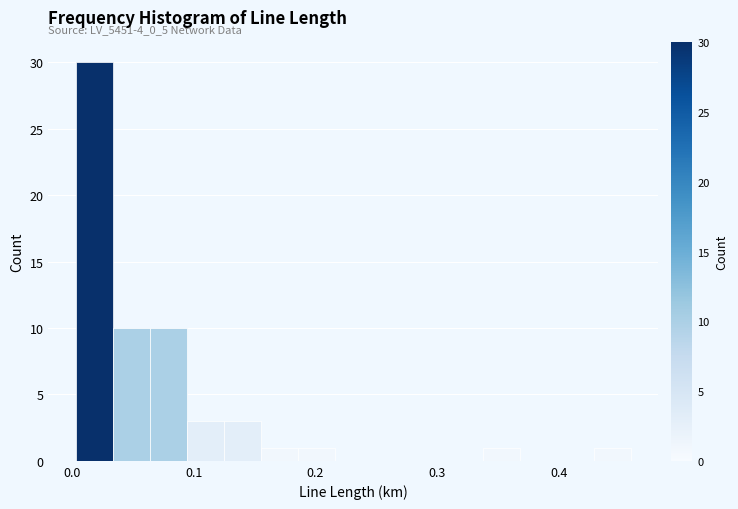

Around what value on the x-axis is the tallest bar? Give the approximate position of its centre, as read against the axis.

0.02